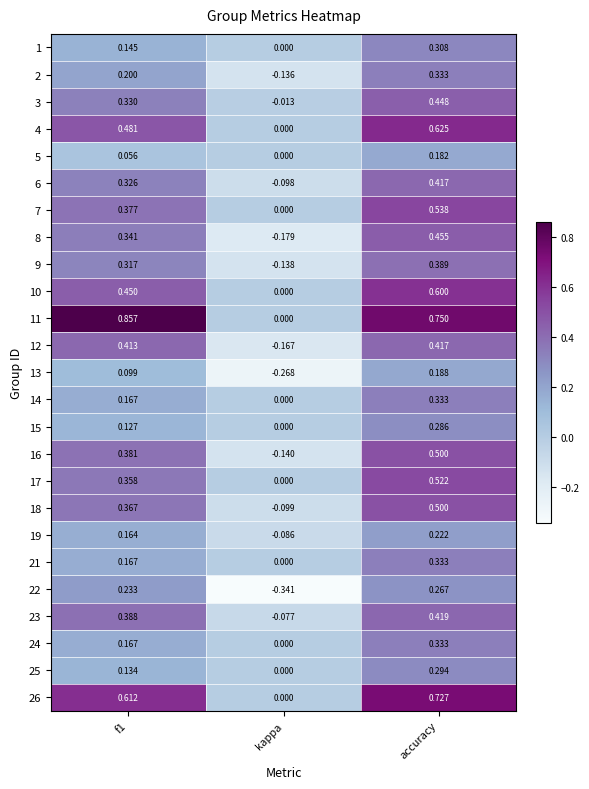

At which category is the sum across all series the highest?

accuracy